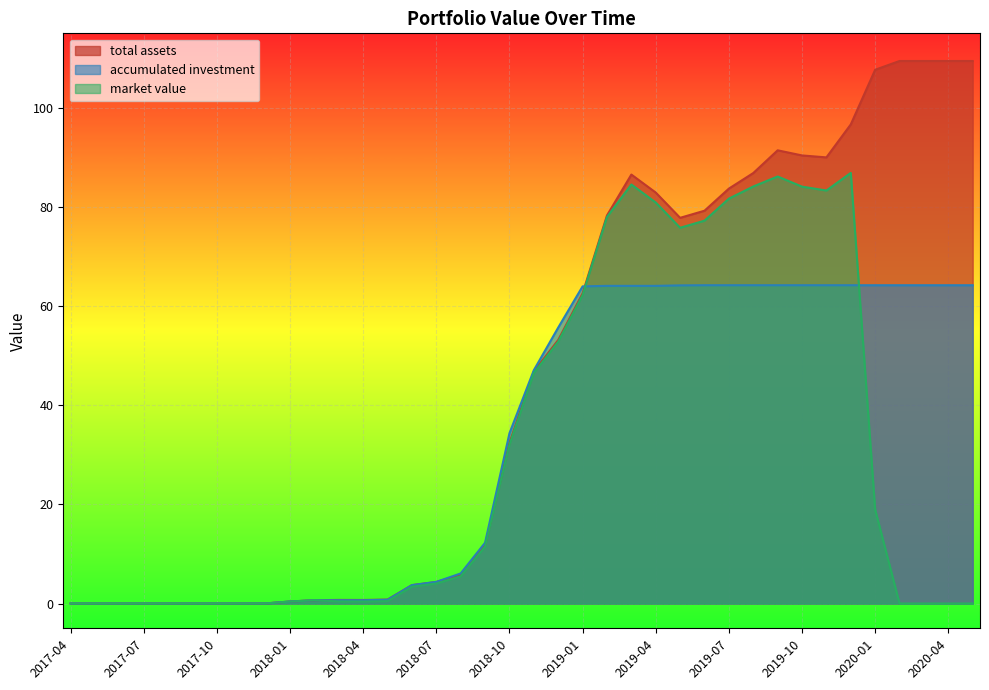

How many values in accumulated investment are above zero?

37